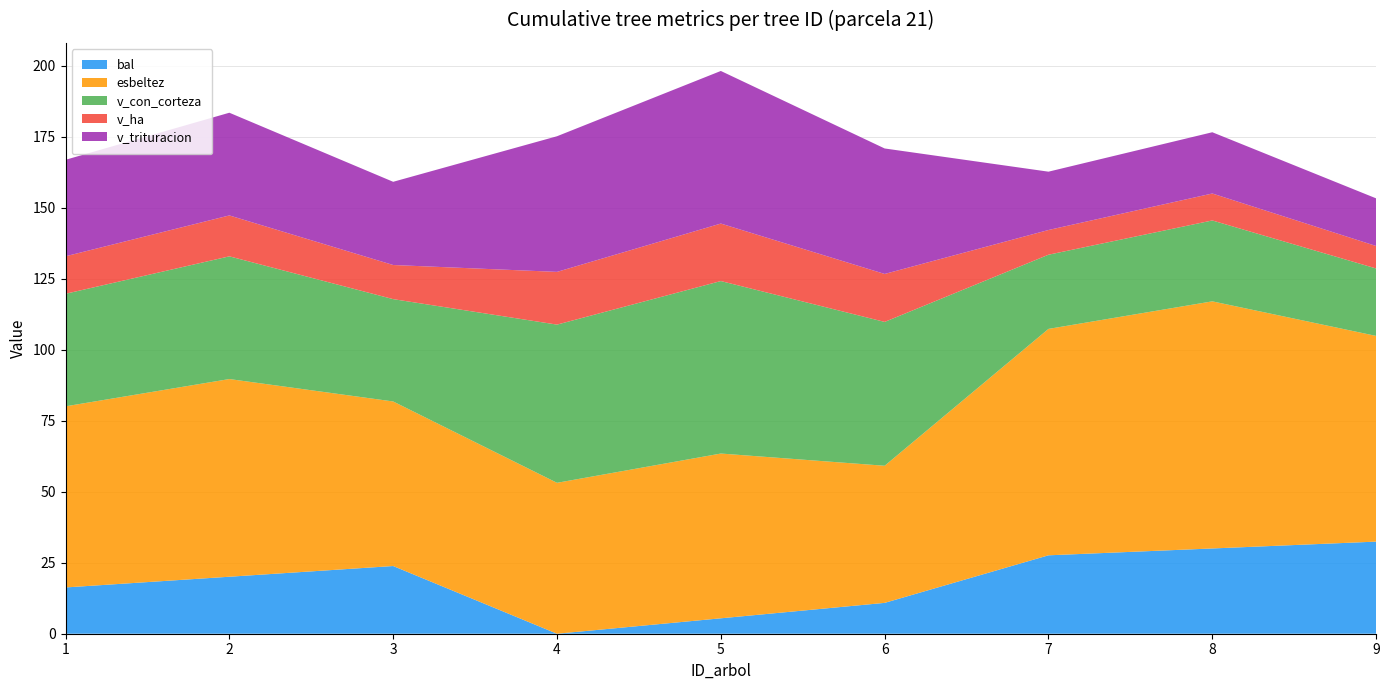

Reading right to left, transcribe all the data shown in this chart.

bal: 9=32.4	8=30.0	7=27.6	6=10.9	5=5.4	4=0.0	3=23.8	2=20.1	1=16.3
esbeltez: 9=72.4	8=87.0	7=79.7	6=48.3	5=58.0	4=53.1	3=57.9	2=69.6	1=63.8
v_con_corteza: 9=23.7	8=28.5	7=26.1	6=50.6	5=60.7	4=55.7	3=36.0	2=43.2	1=39.6
v_ha: 9=7.9	8=9.5	7=8.7	6=16.9	5=20.2	4=18.6	3=12.0	2=14.4	1=13.2
v_trituracion: 9=16.8	8=21.6	7=20.5	6=44.2	5=53.7	4=47.7	3=29.3	2=36.1	1=34.0